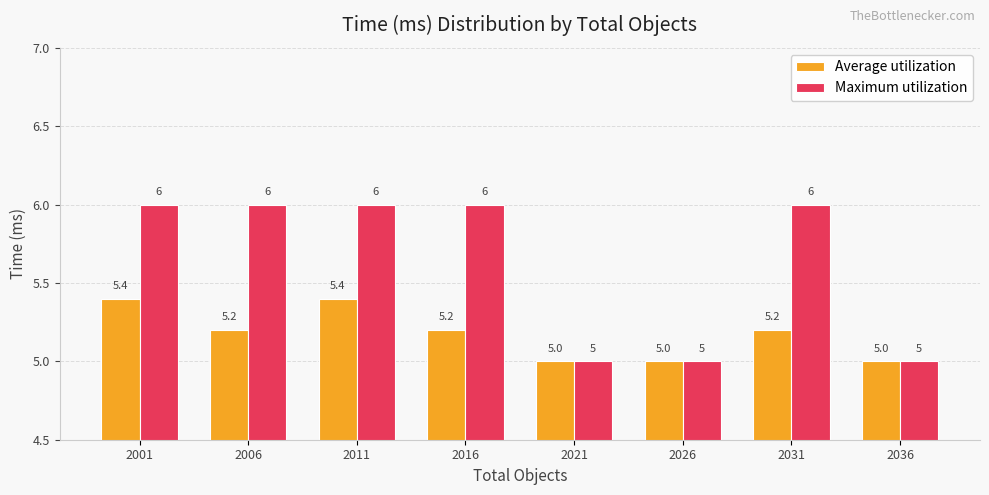

Which series has the widest spread of values?

Maximum utilization